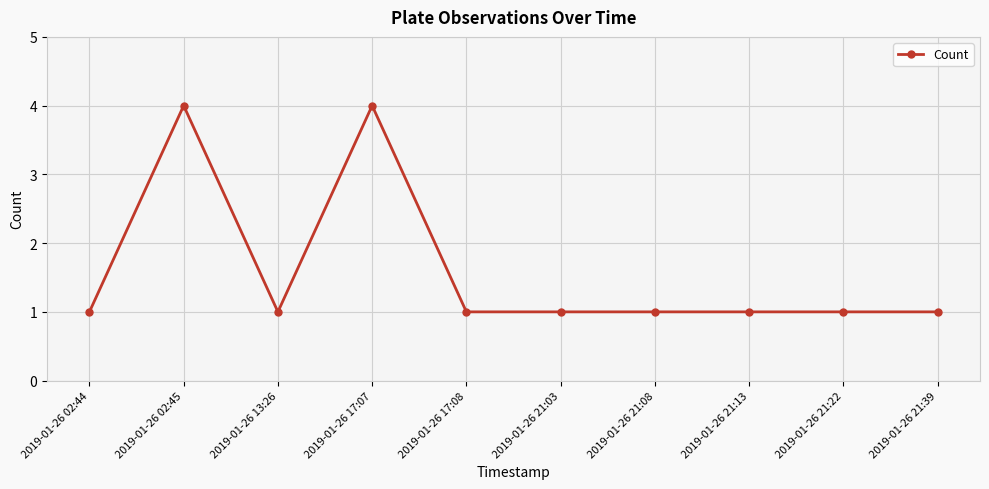

Which has a higher value, 2019-01-26 02:45 or 2019-01-26 21:22?

2019-01-26 02:45